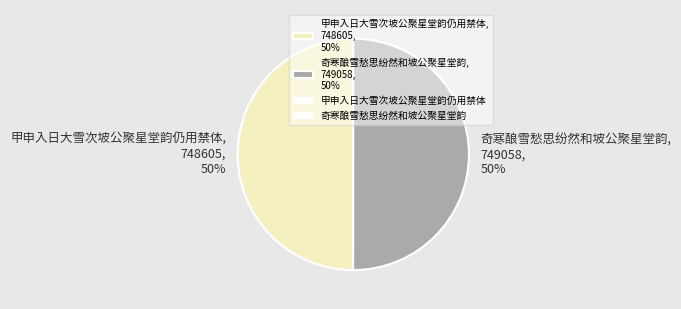

Do 奇寒酿雪愁思纷然和坡公聚星堂韵, 749058, 50% and 甲申入日大雪次坡公聚星堂韵仍用禁体, 748605, 50% together represent more than half of the pie?

Yes